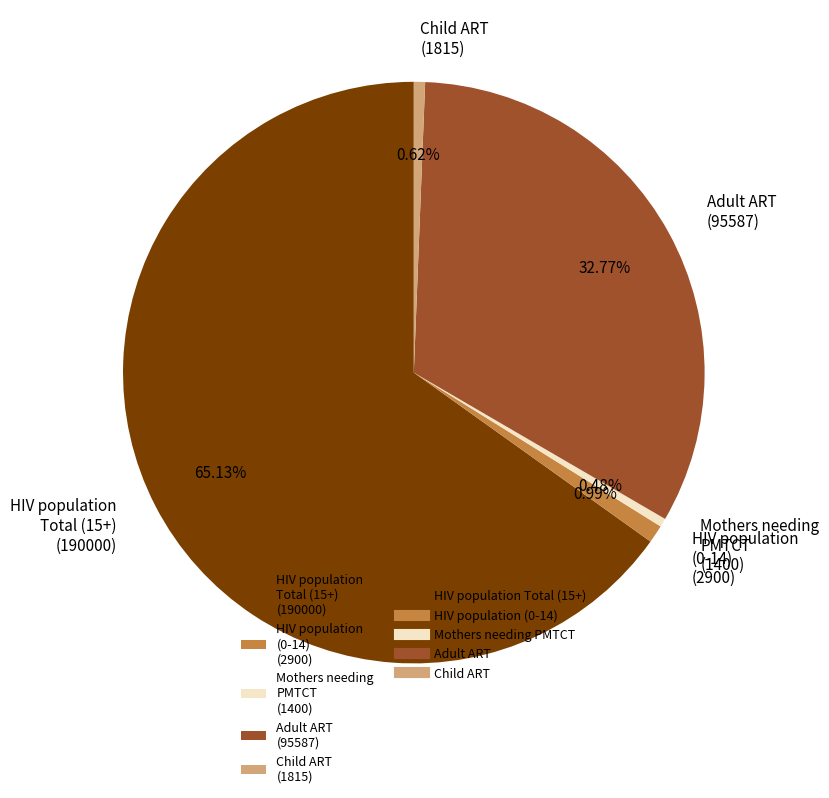

True or false: Adult ART accounts for 33% of the total.

True